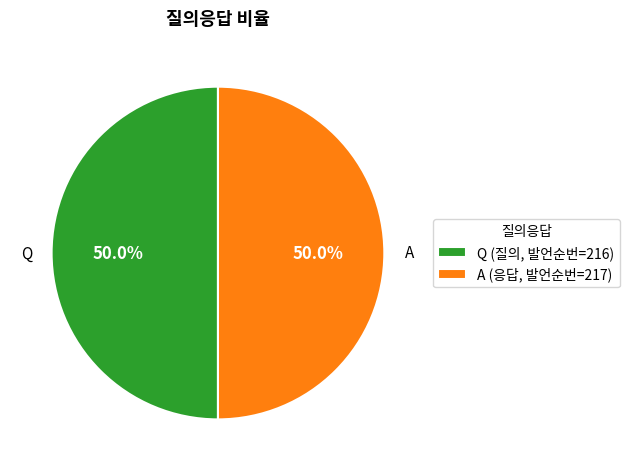

Combined, do A and Q account for over 50%?

Yes